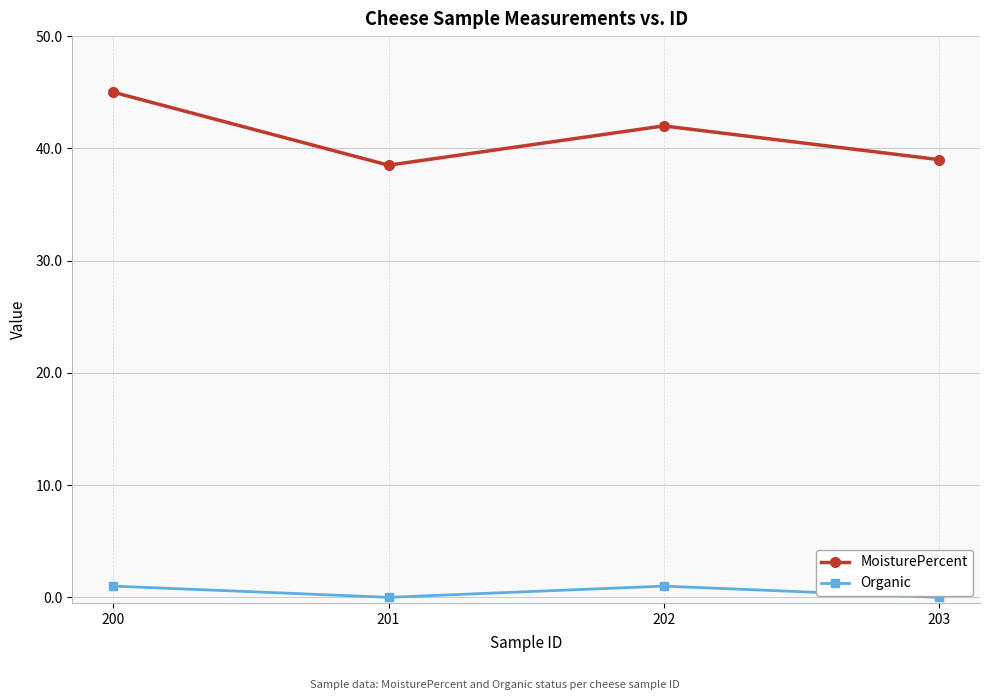

What is the difference between the maximum and second lowest values in the Organic series?

1.0